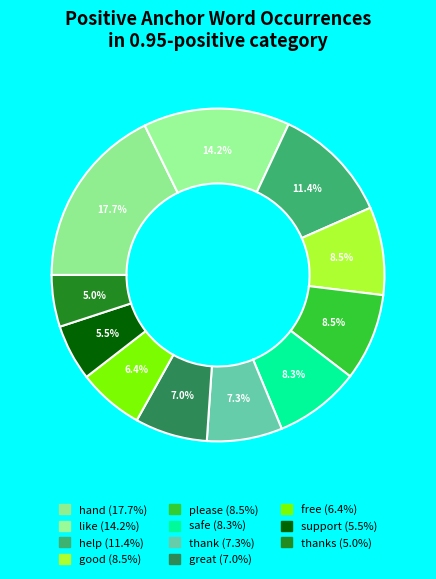

How many slices are in this pie chart?

11